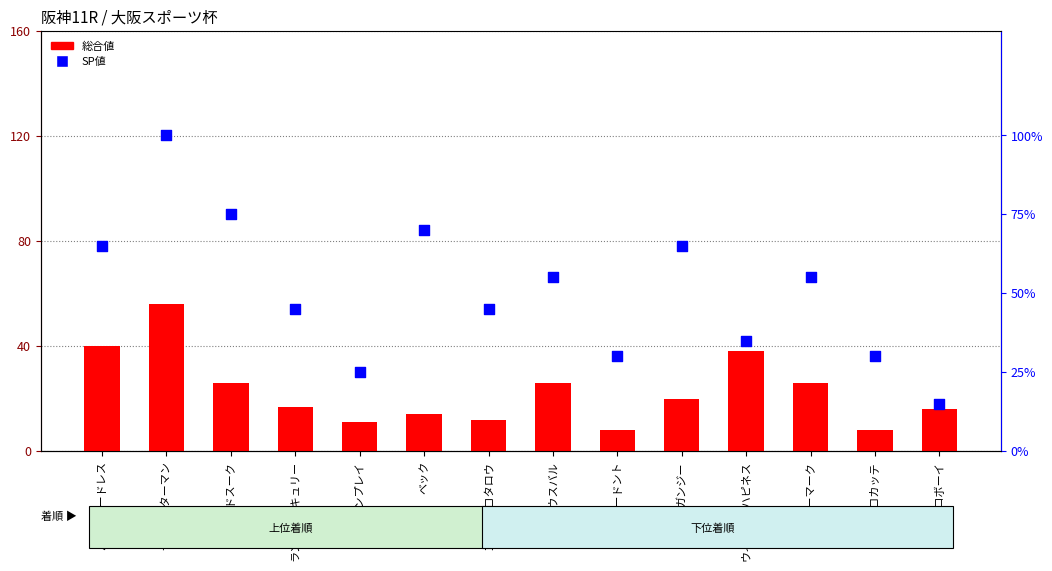

Which series has the widest spread of Y values?

SP値